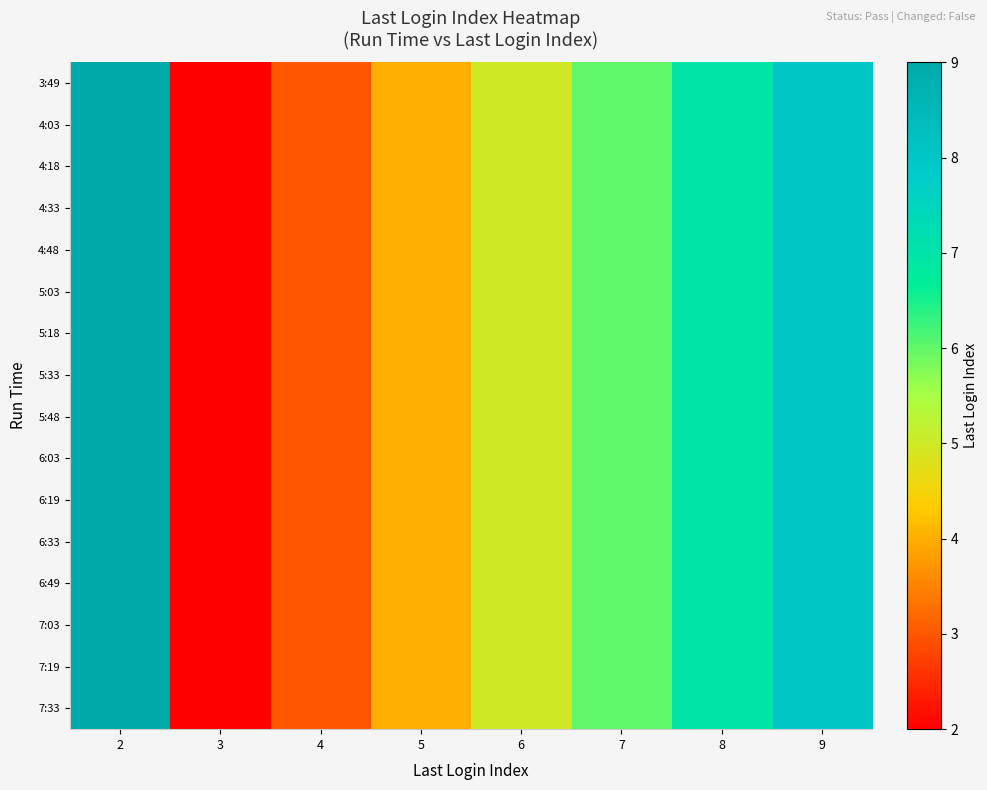

Between 2 and 3, which series saw the biggest shift?

3:49